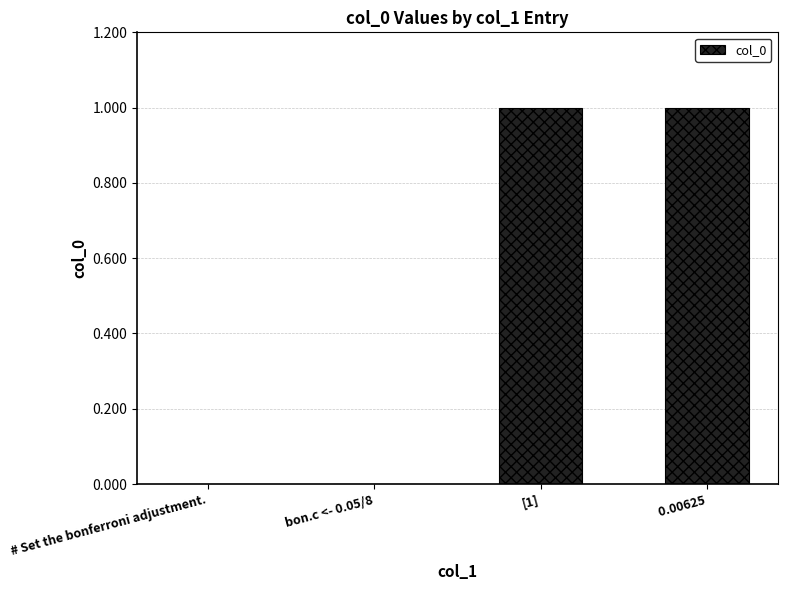

Between [1] and bon.c <- 0.05/8, which is larger?

[1]